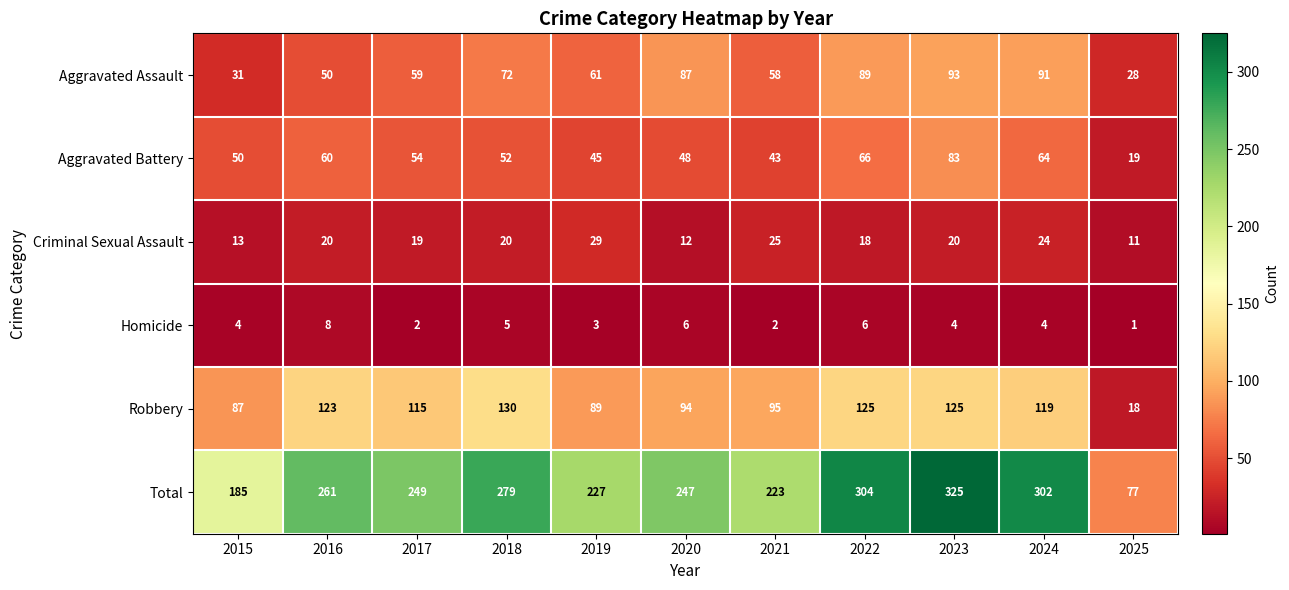

Read the Robbery value at 2019, to the nearest 5.

90